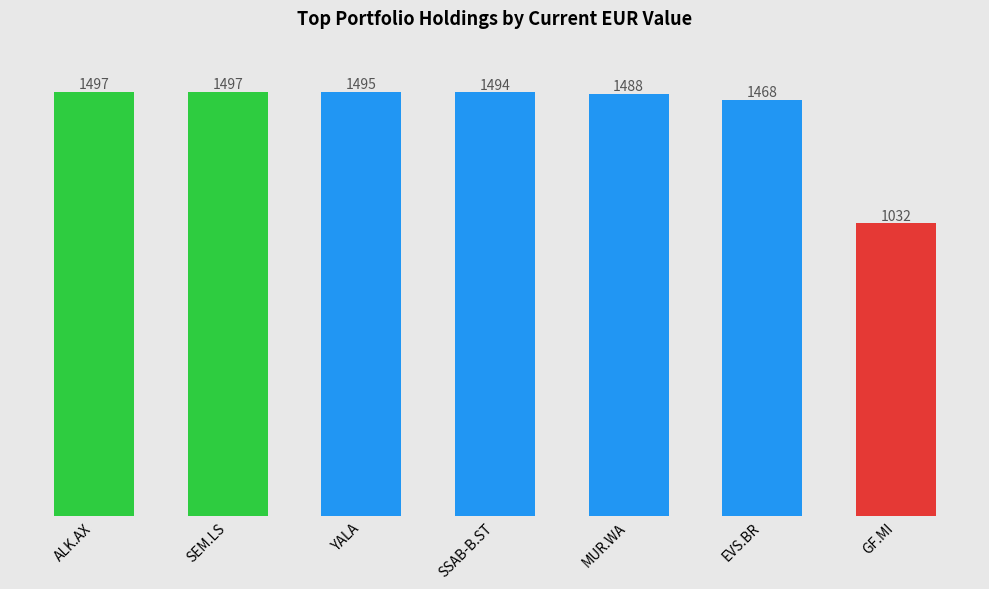

What is the maximum value shown in the chart?

1496.8